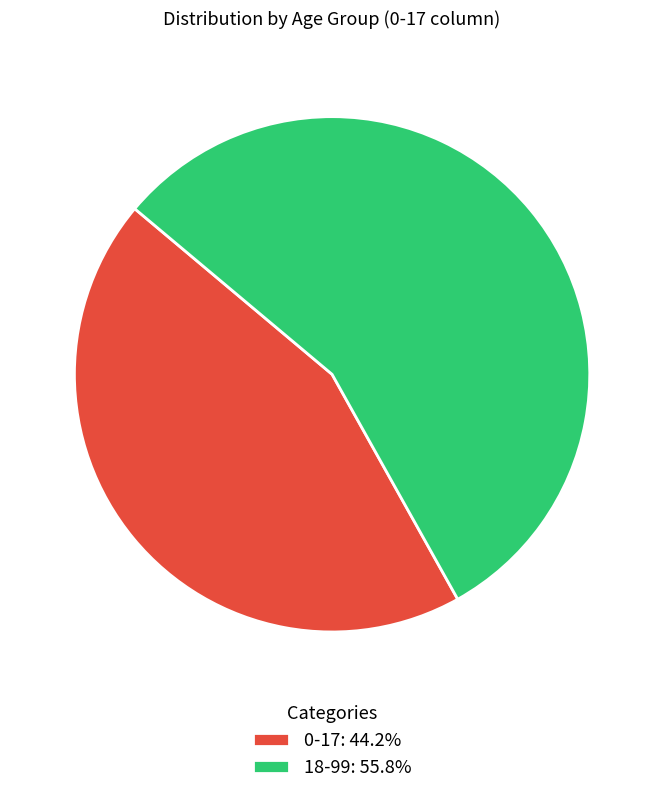

Is it true that 0-17 is 44% of the pie?

True